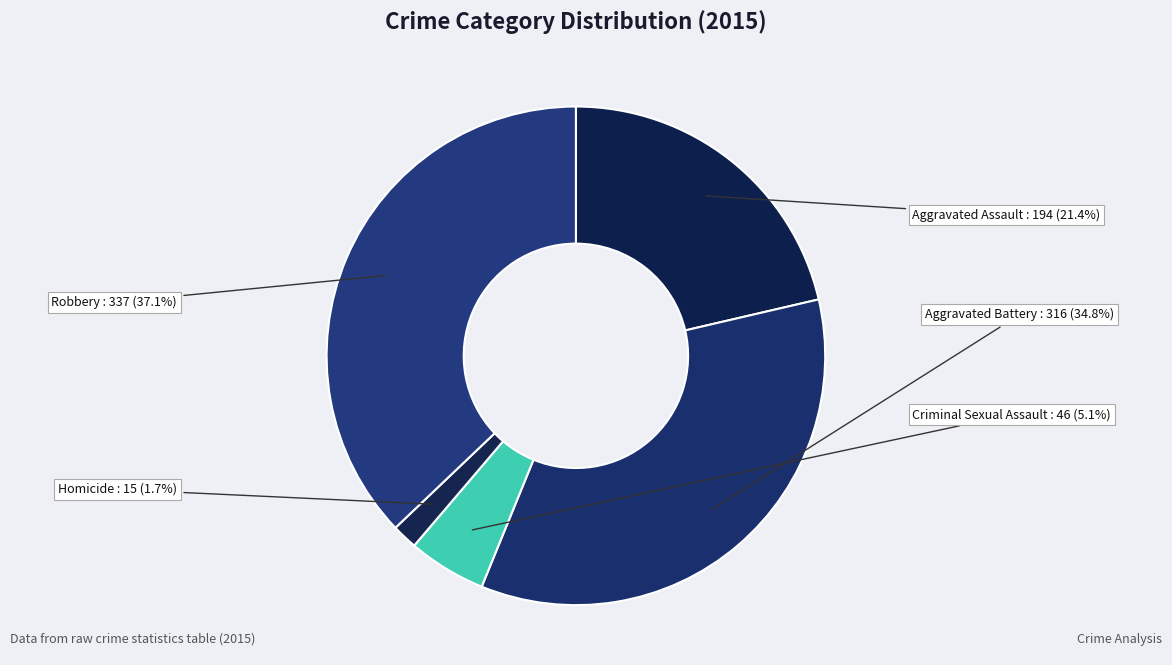

What is the largest slice in the pie chart?

Robbery